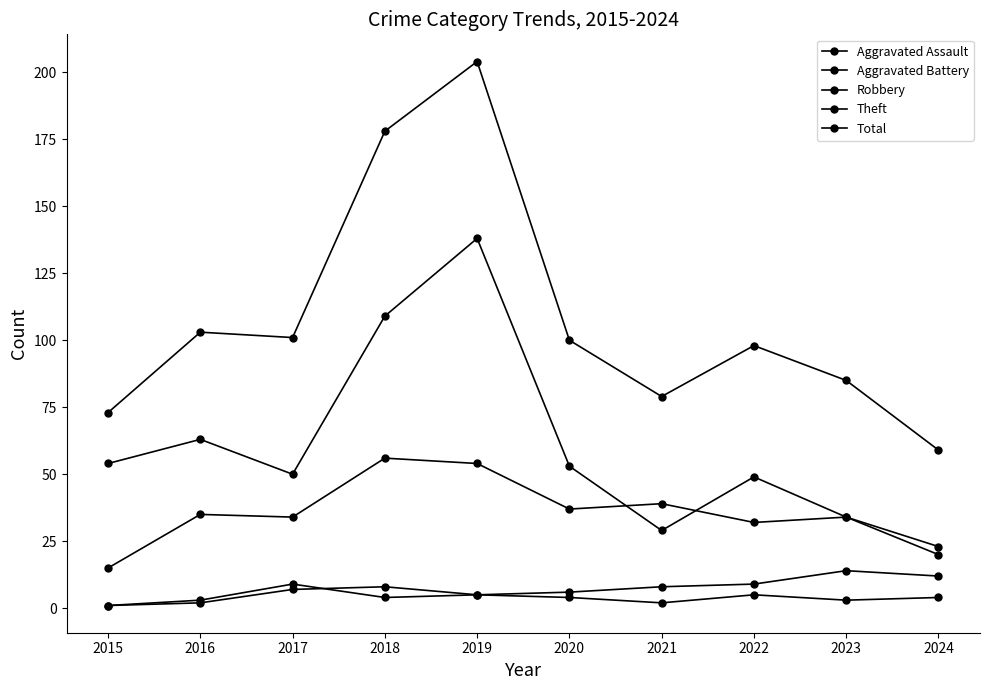

What is the minimum value shown in the chart?

1